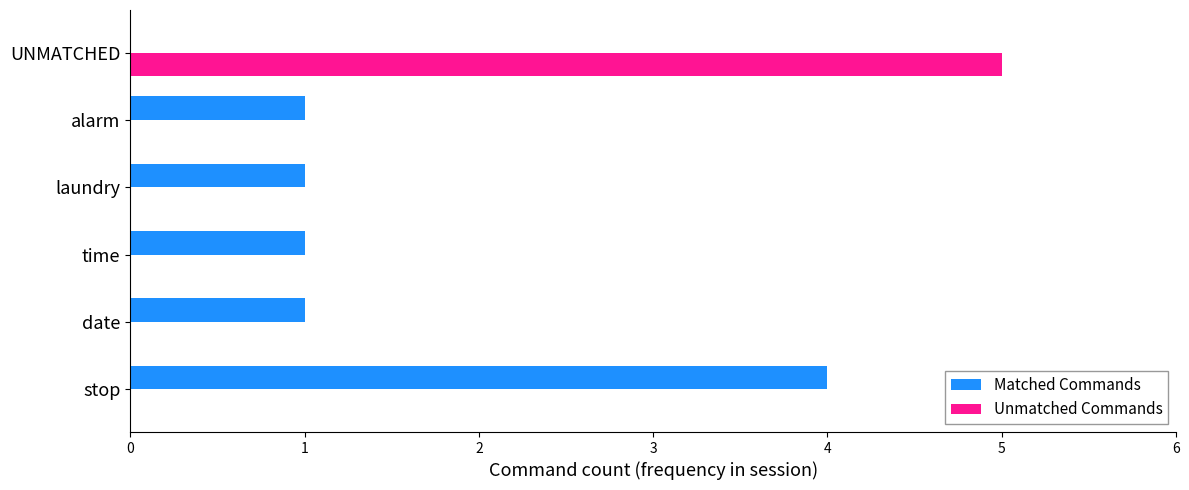

Which series has the widest spread of values?

Unmatched Commands